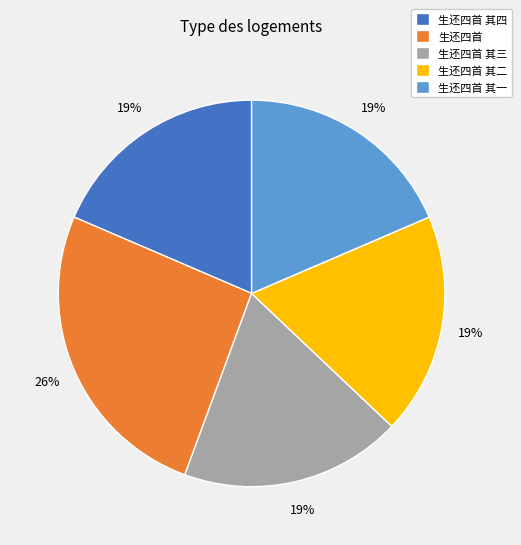

Is it true that 生还四首 其一 is 26% of the pie?

False